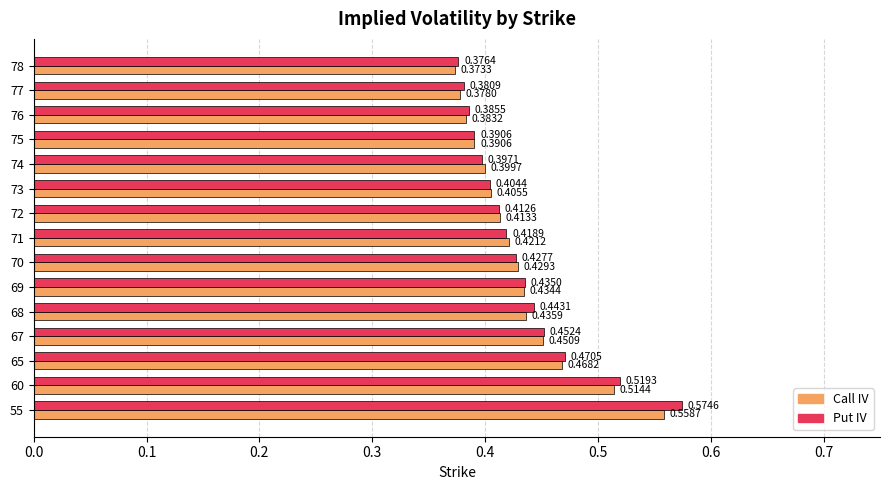

Which series has the largest total across all categories?

Put IV